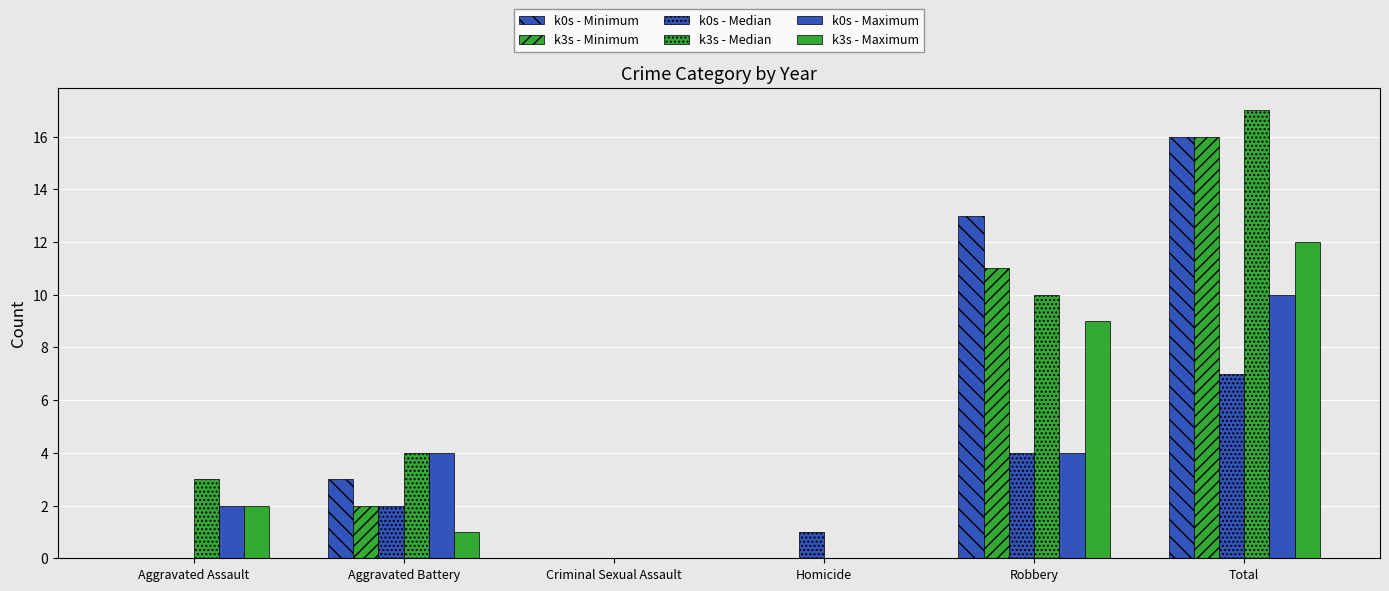

Which series changed the most between Aggravated Assault and Aggravated Battery?

k0s - Minimum